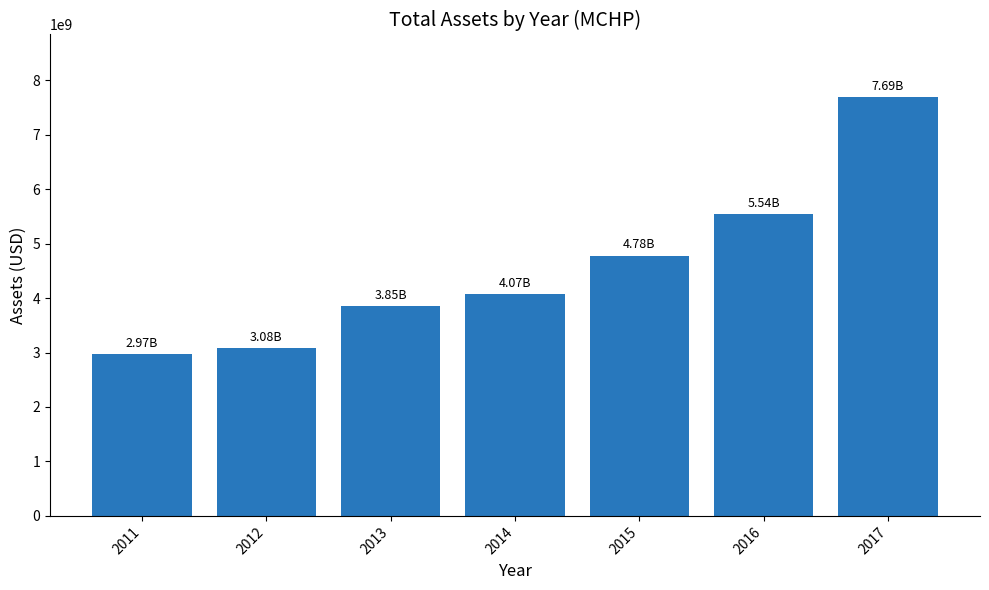

What is the value of the 1st bar from the left?

2968058000